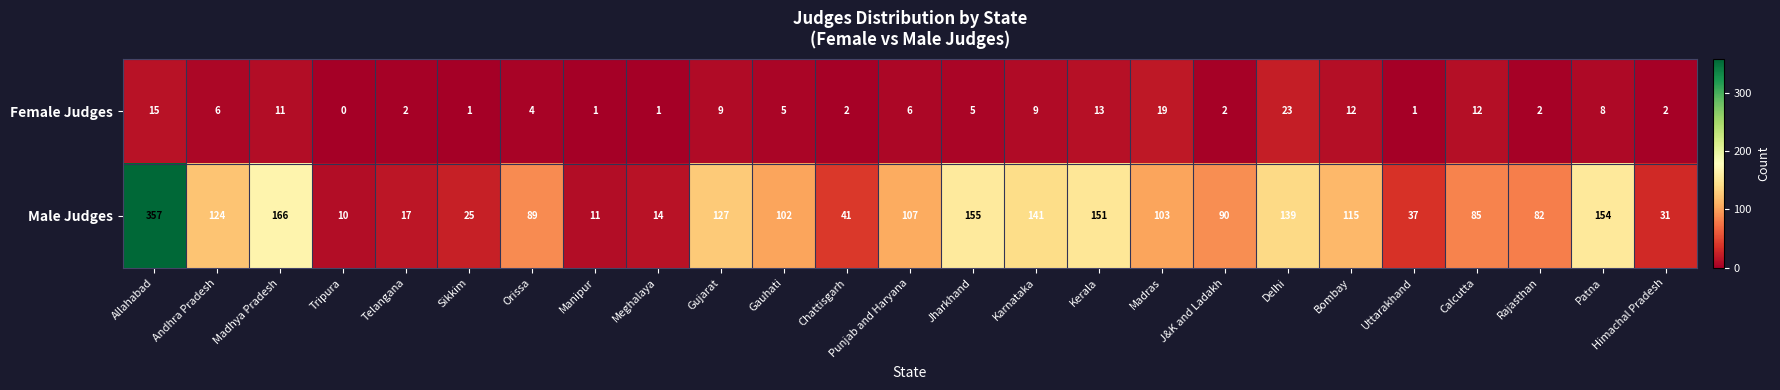

What is the greatest value displayed?

357